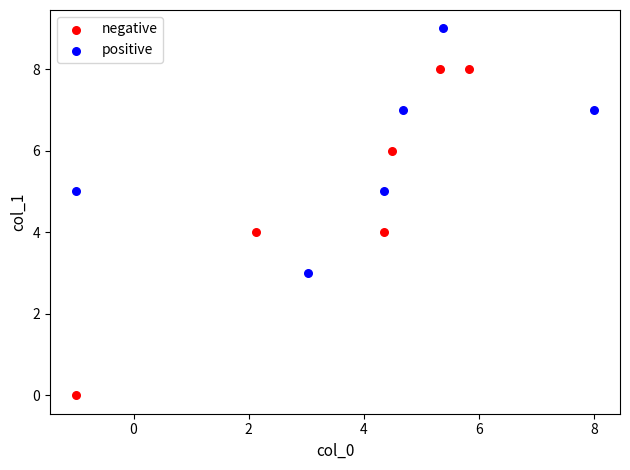

Which series reaches the maximum Y coordinate?

positive